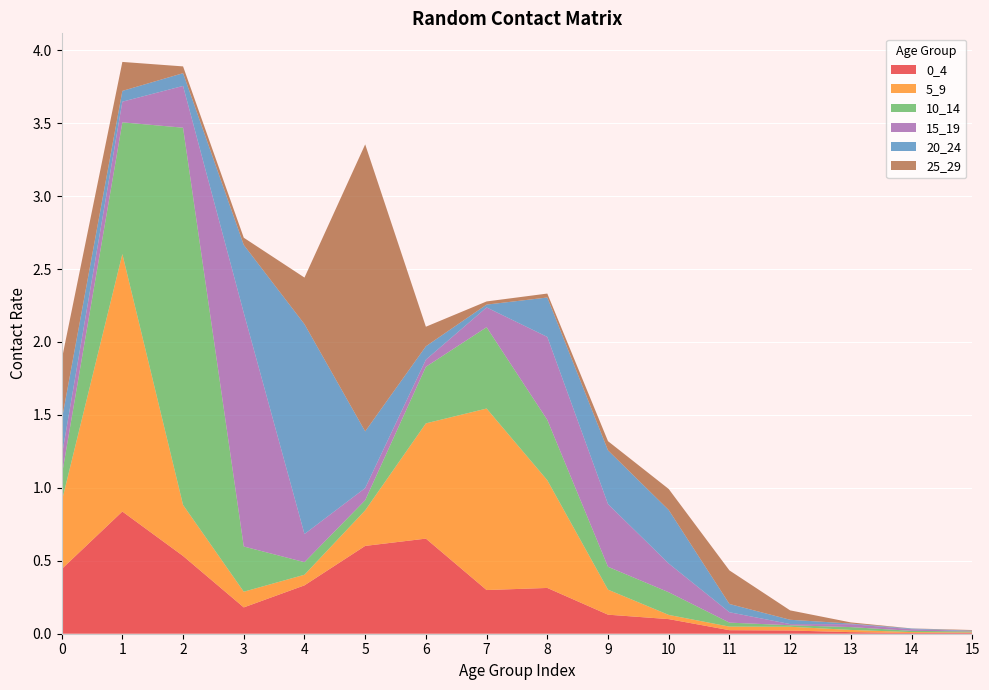

Reading left to right, what are all the values shown in this chart?

0_4: 0=0.4	1=0.8	2=0.5	3=0.2	4=0.3	5=0.6	6=0.7	7=0.3	8=0.3	9=0.1	10=0.1	11=0.0	12=0.0	13=0.0	14=0.0	15=0.0
5_9: 0=0.5	1=1.8	2=0.3	3=0.1	4=0.1	5=0.2	6=0.8	7=1.2	8=0.7	9=0.2	10=0.0	11=0.0	12=0.0	13=0.0	14=0.0	15=0.0
10_14: 0=0.2	1=0.9	2=2.6	3=0.3	4=0.1	5=0.1	6=0.4	7=0.6	8=0.4	9=0.2	10=0.2	11=0.0	12=0.0	13=0.0	14=0.0	15=0.0
15_19: 0=0.1	1=0.1	2=0.3	3=1.6	4=0.2	5=0.1	6=0.0	7=0.1	8=0.6	9=0.4	10=0.2	11=0.1	12=0.0	13=0.0	14=0.0	15=0.0
20_24: 0=0.2	1=0.1	2=0.1	3=0.5	4=1.4	5=0.4	6=0.1	7=0.0	8=0.3	9=0.4	10=0.4	11=0.1	12=0.0	13=0.0	14=0.0	15=0.0
25_29: 0=0.4	1=0.2	2=0.0	3=0.0	4=0.3	5=2.0	6=0.1	7=0.0	8=0.0	9=0.1	10=0.1	11=0.2	12=0.1	13=0.0	14=0.0	15=0.0